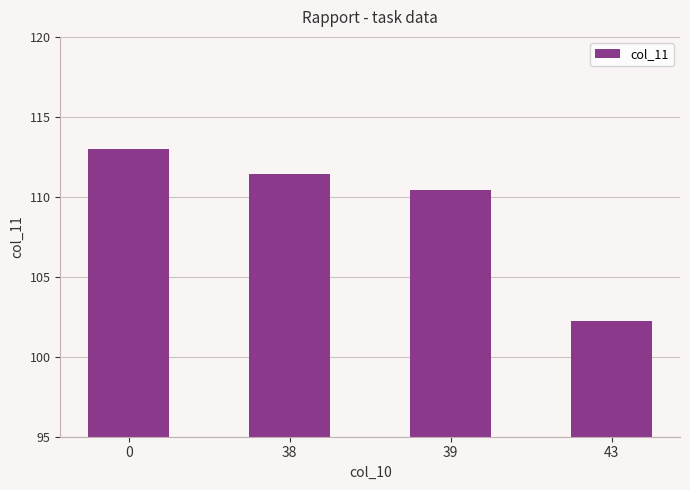

How many data points are above 111?

2